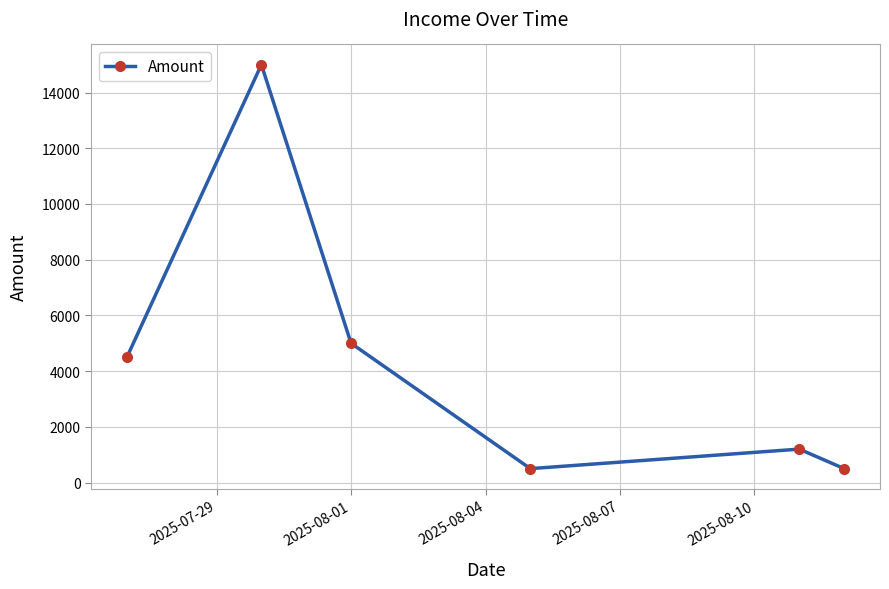

What is the maximum value shown in the chart?

15000